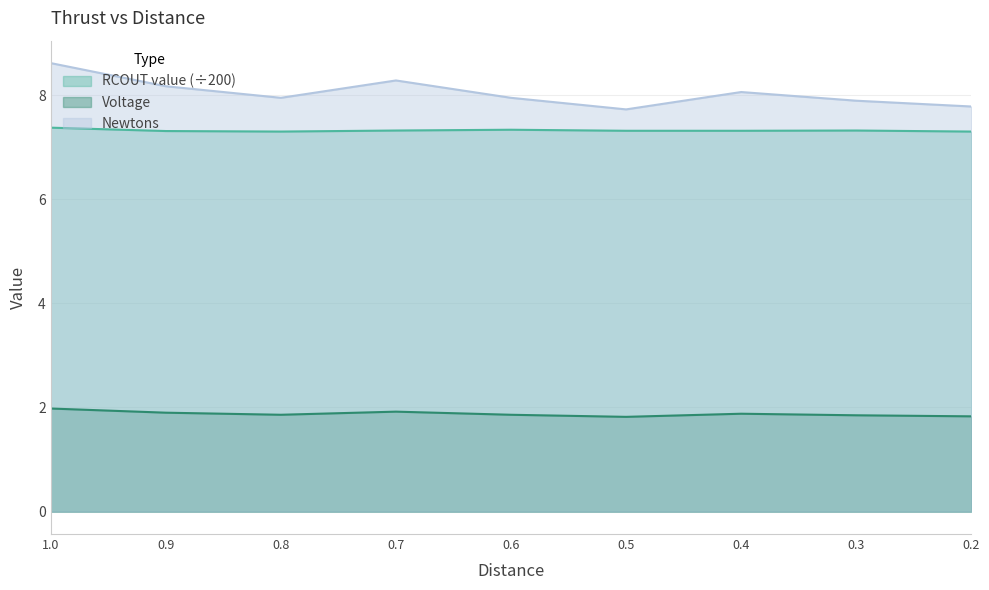

Which category has the highest value in the RCOUT value series?

1.0